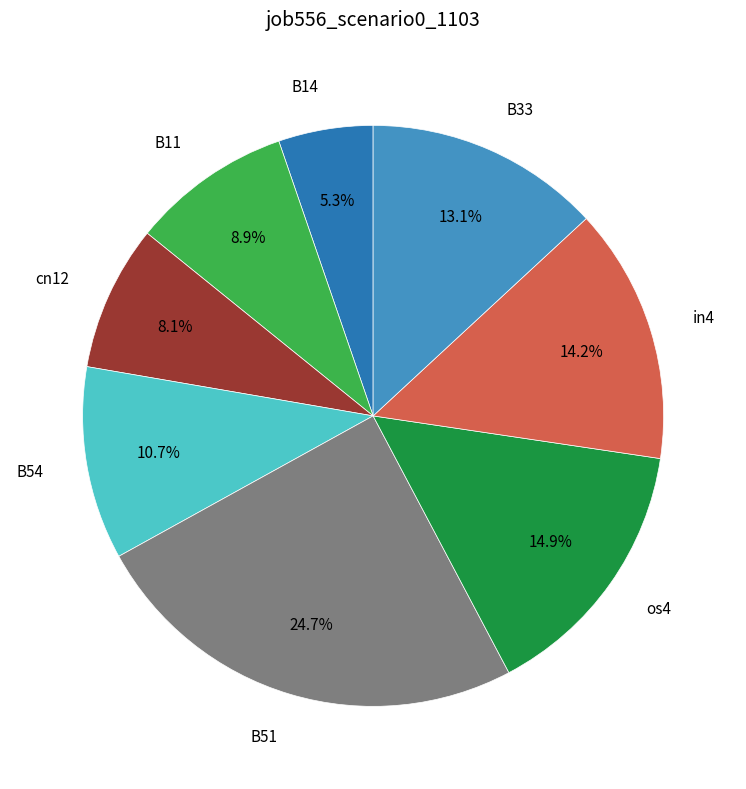

How many slices are in this pie chart?

8